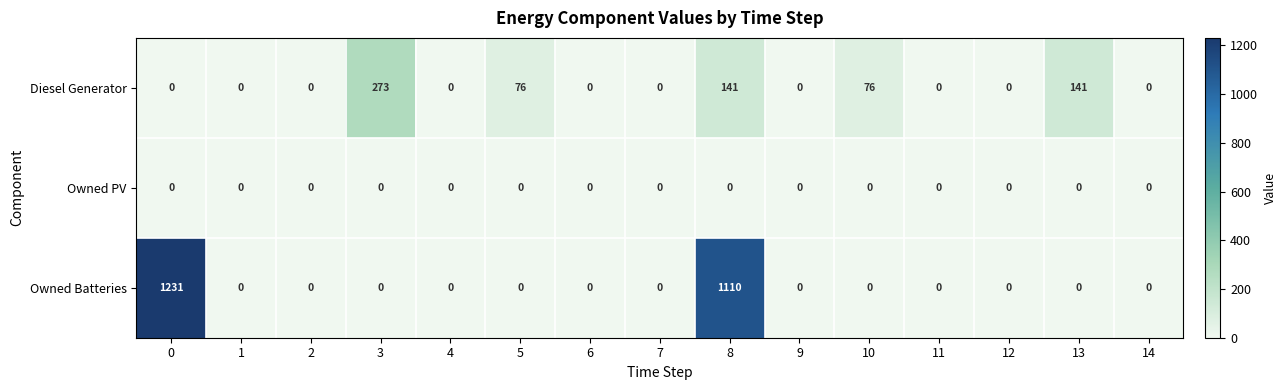

Which series has the largest range (max minus min)?

Owned Batteries